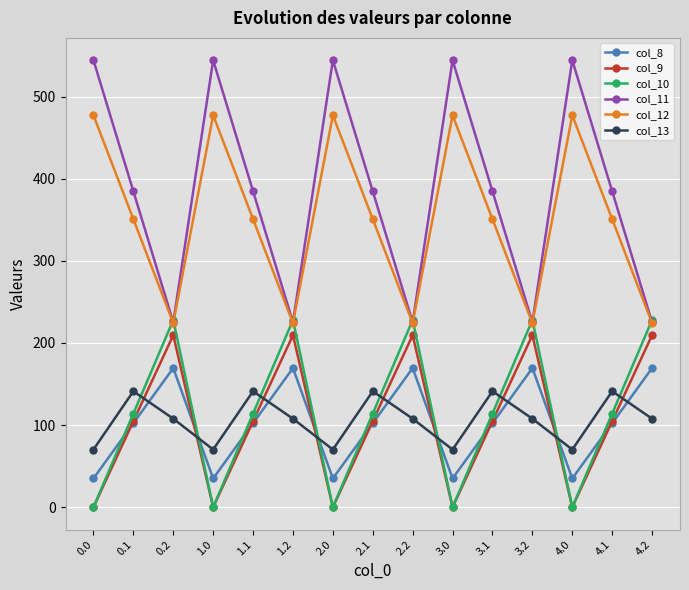

After their last crossing, which series has the higher values: col_13 or col_9?

col_9